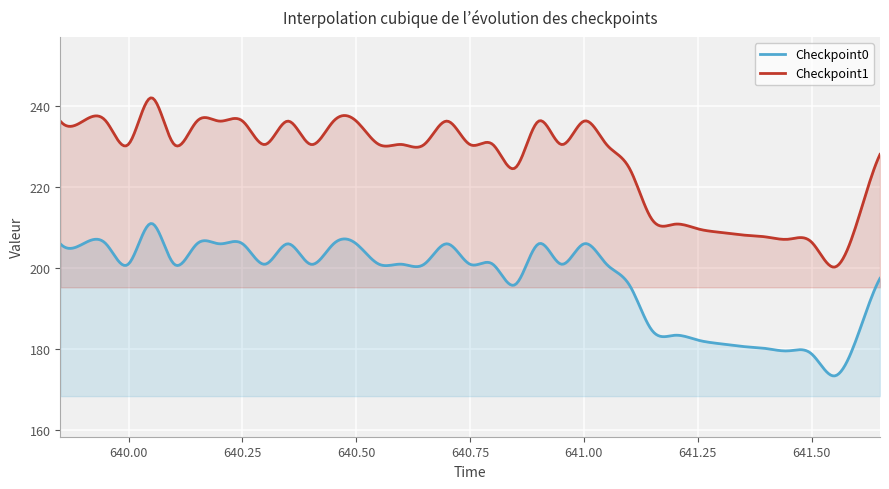

What are all the series names shown in the legend?

Checkpoint0, Checkpoint1